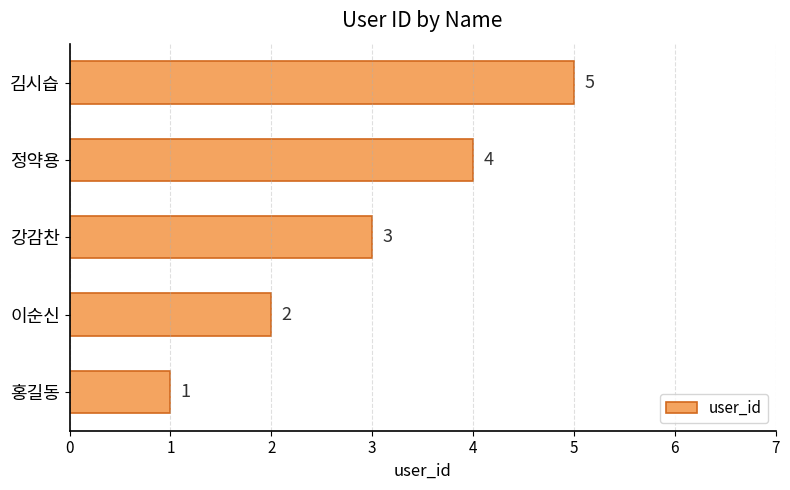

What is the average value?

3